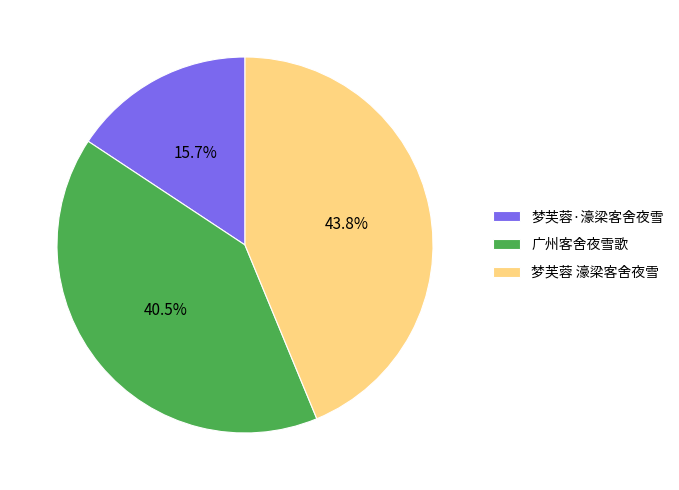

Count the number of slices in the pie.

3